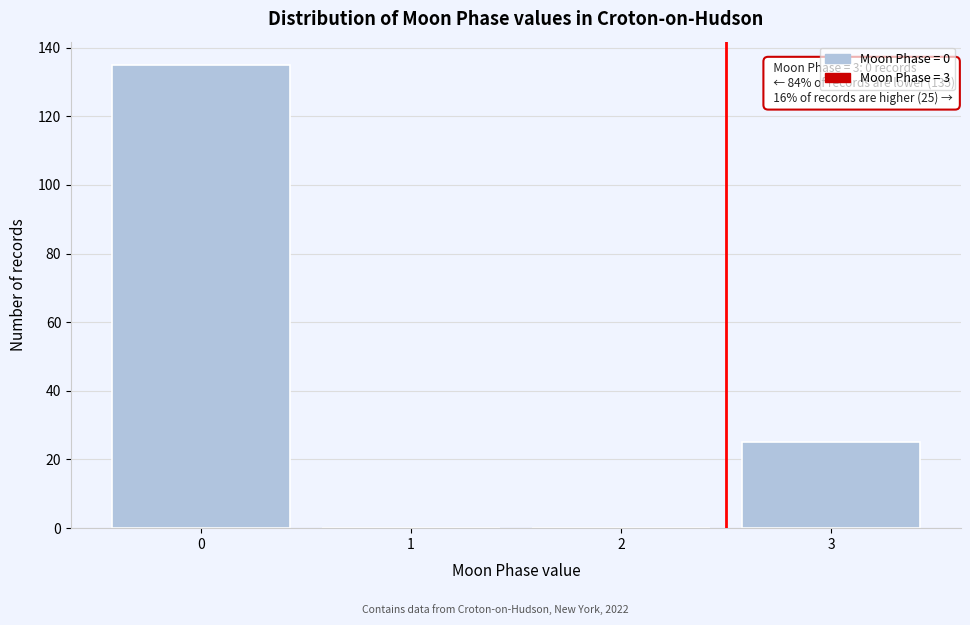

Reading left to right, what are all the values shown in this chart?

0=135	1=0	2=0	3=25